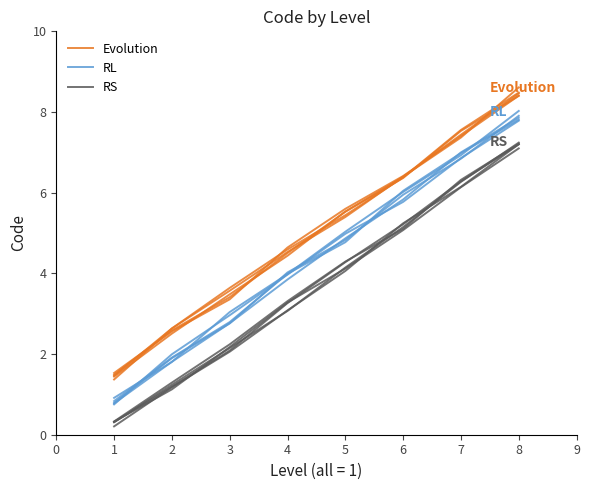

True or false: Evolution has more than 2 points higher than both neighbors.

False